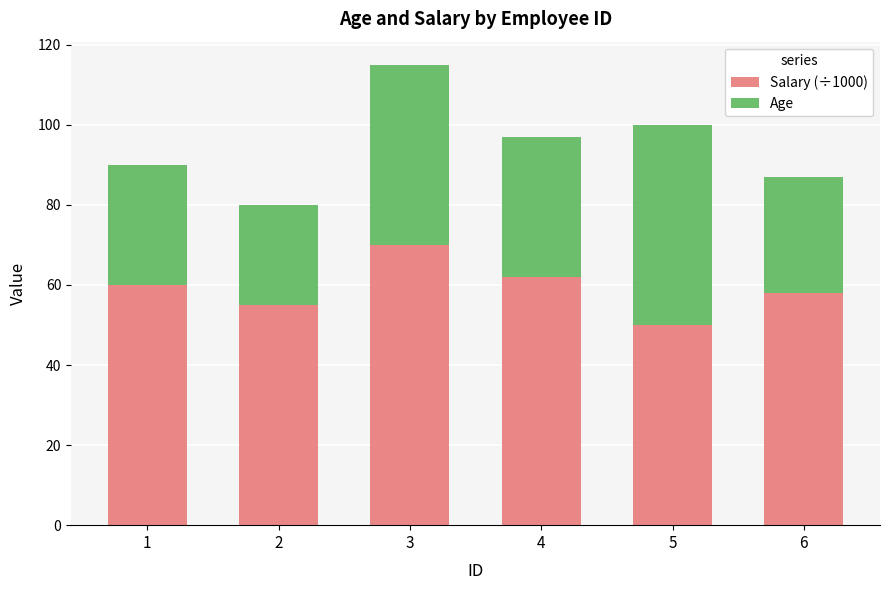

What is the difference between the maximum and minimum values in the Salary (÷1000) series?

20